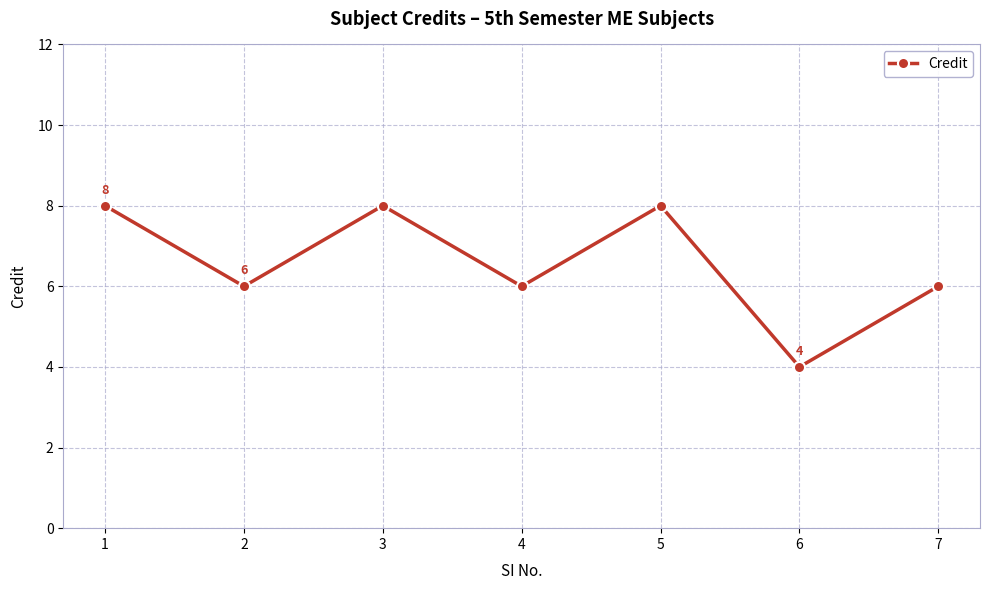

Is it true that the value at 7 is 9?

False